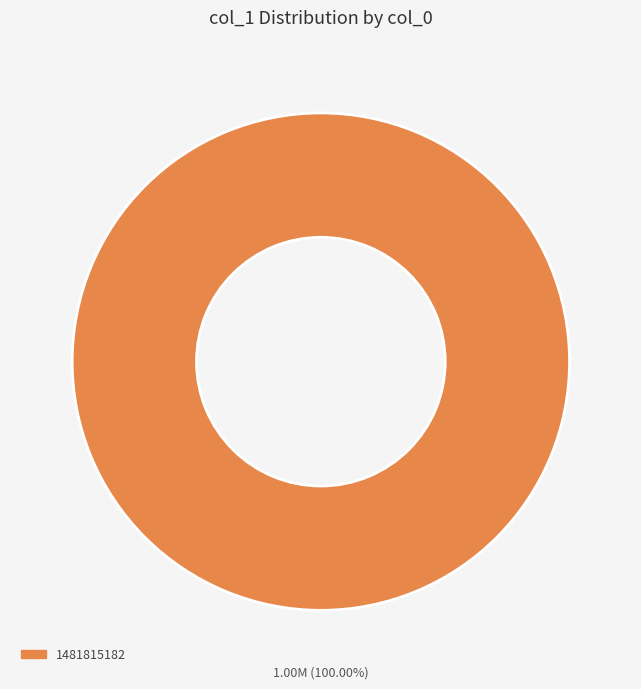

How many segments does this pie chart have?

1